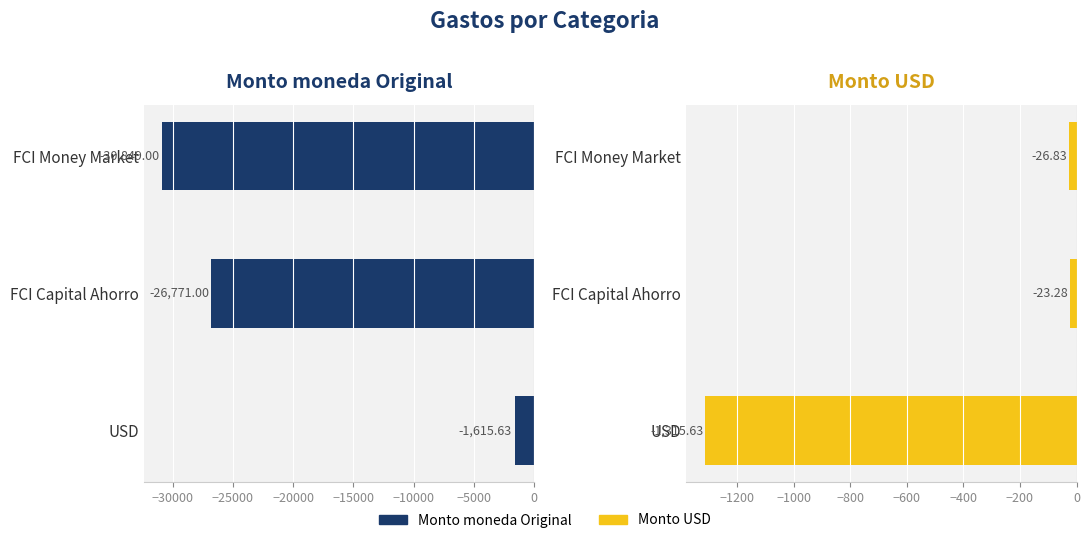

The value of Monto moneda Original at FCI Money Market is -44131.7. True or false?

False